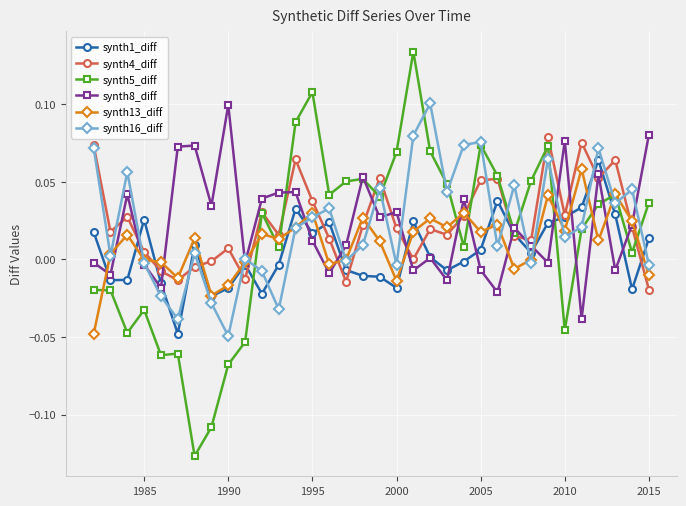

Which series has the largest range (max minus min)?

synth5_diff